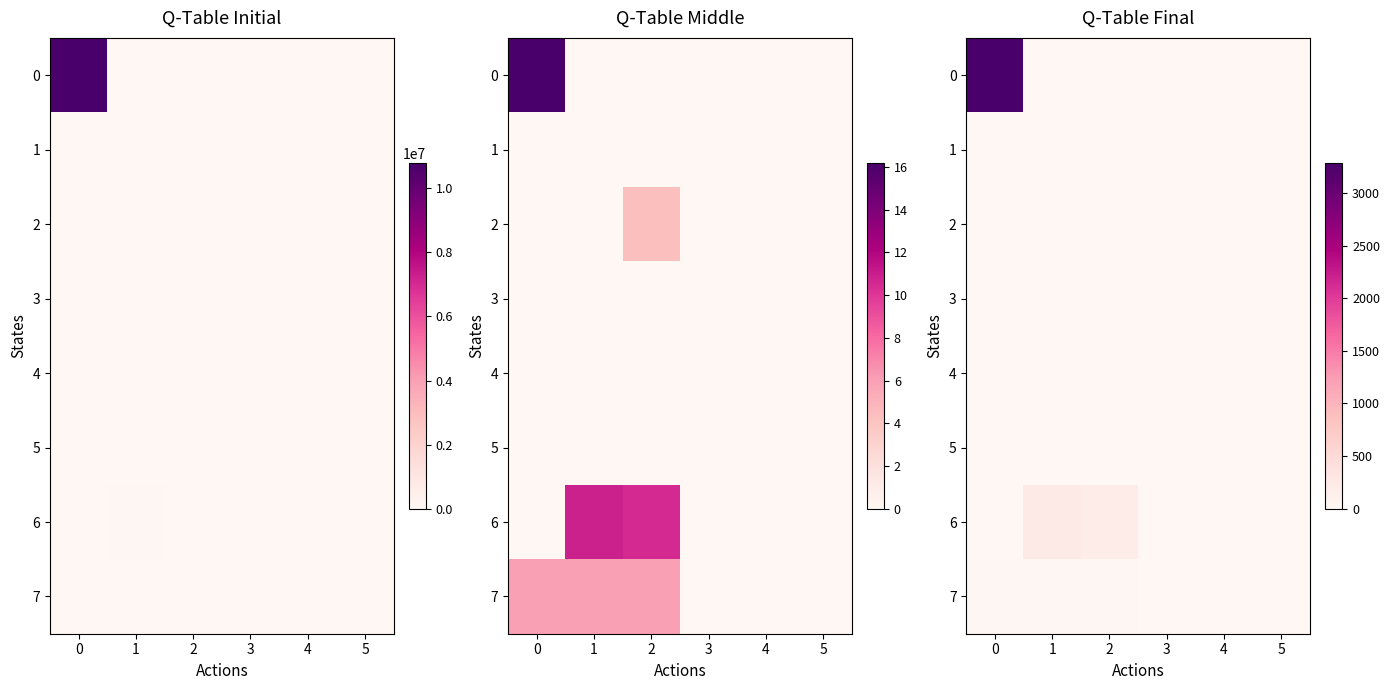

The 3 series shows 0.0 at 3. True or false?

True